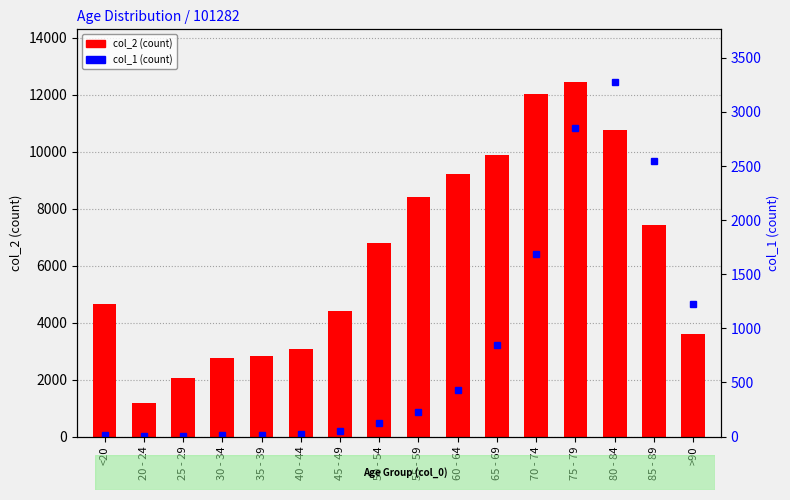

What is the spread (max minus min) of values at 20 - 24?

1187